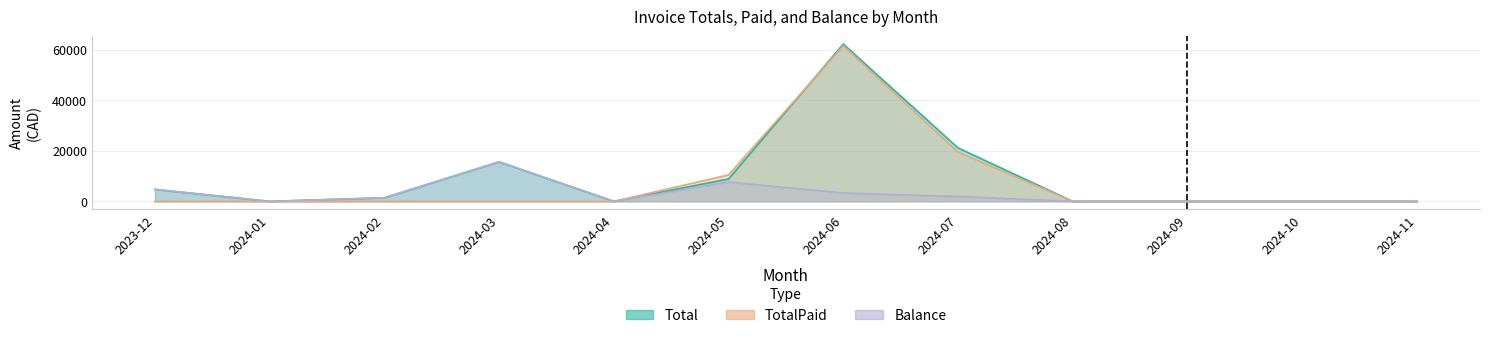

True or false: Total and TotalPaid intersect in this chart.

True